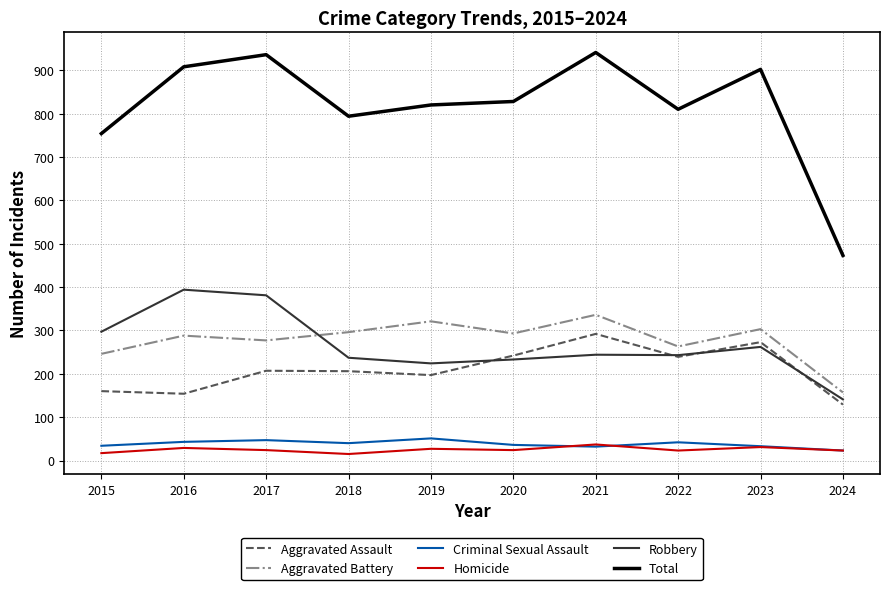

How many lines are shown in the chart?

6